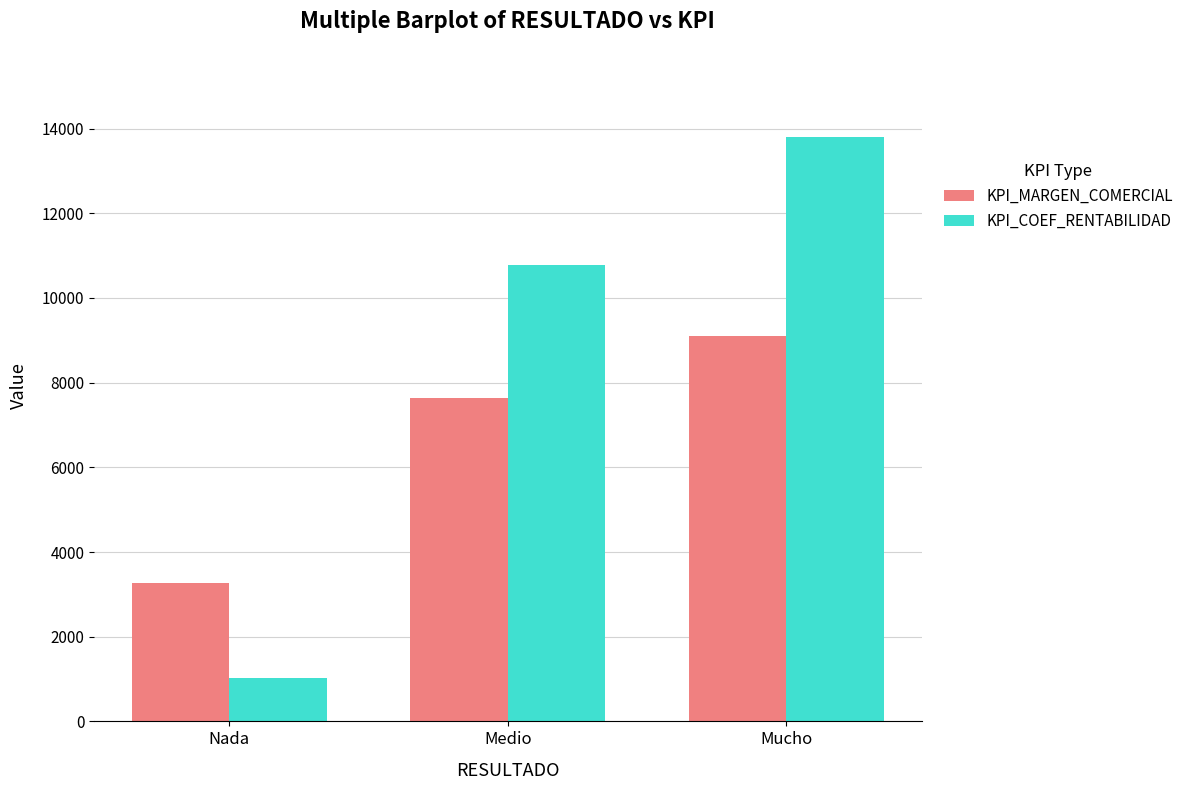

At which label does KPI_MARGEN_COMERCIAL reach its peak?

Mucho